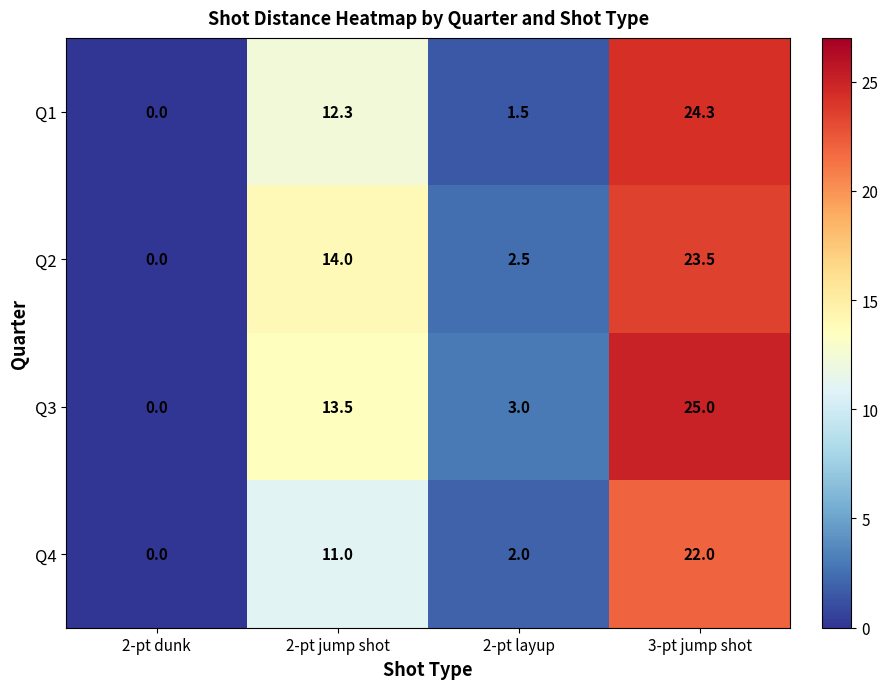

Which series has the largest total across all categories?

Q3